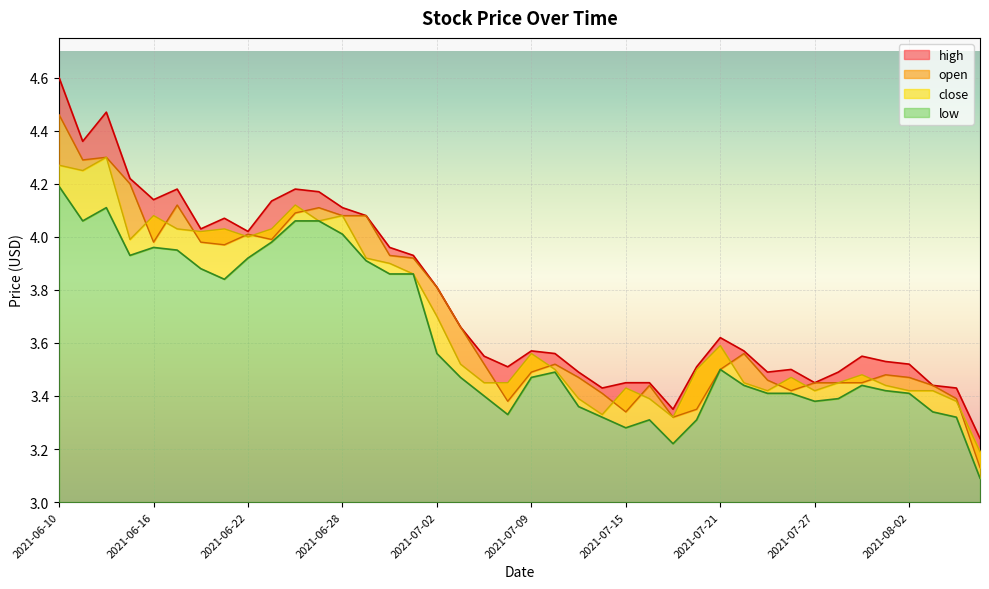

At which category does open reach its first local peak?

2021-06-14